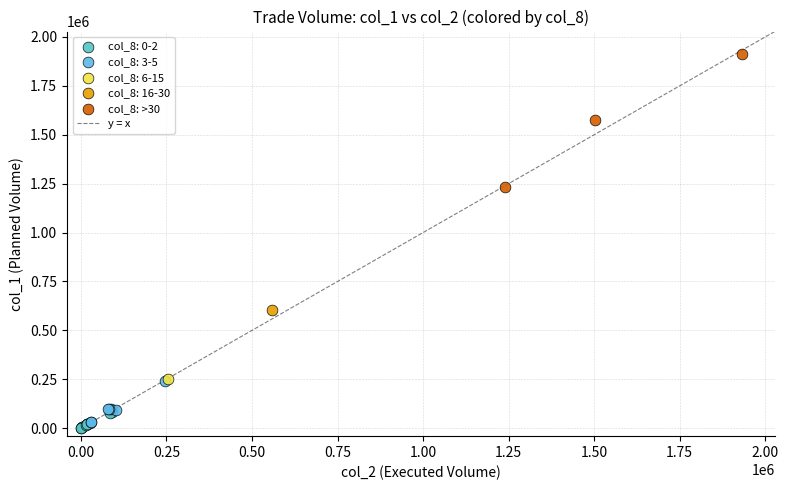

Which series contains the lowest Y value?

col_8: 0-2